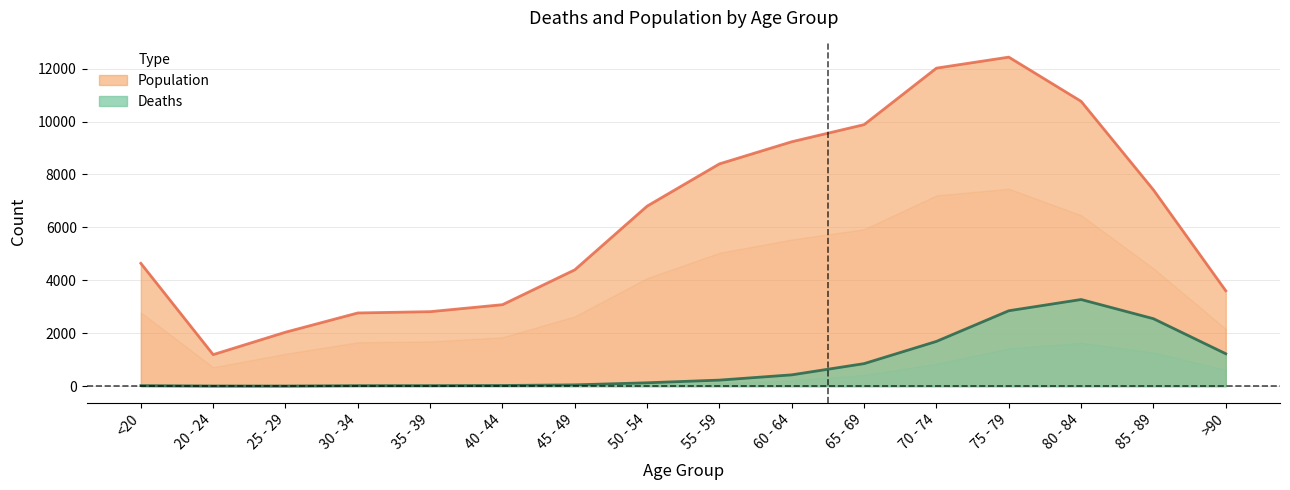

The Deaths series shows 1504 at 65 - 69. True or false?

False